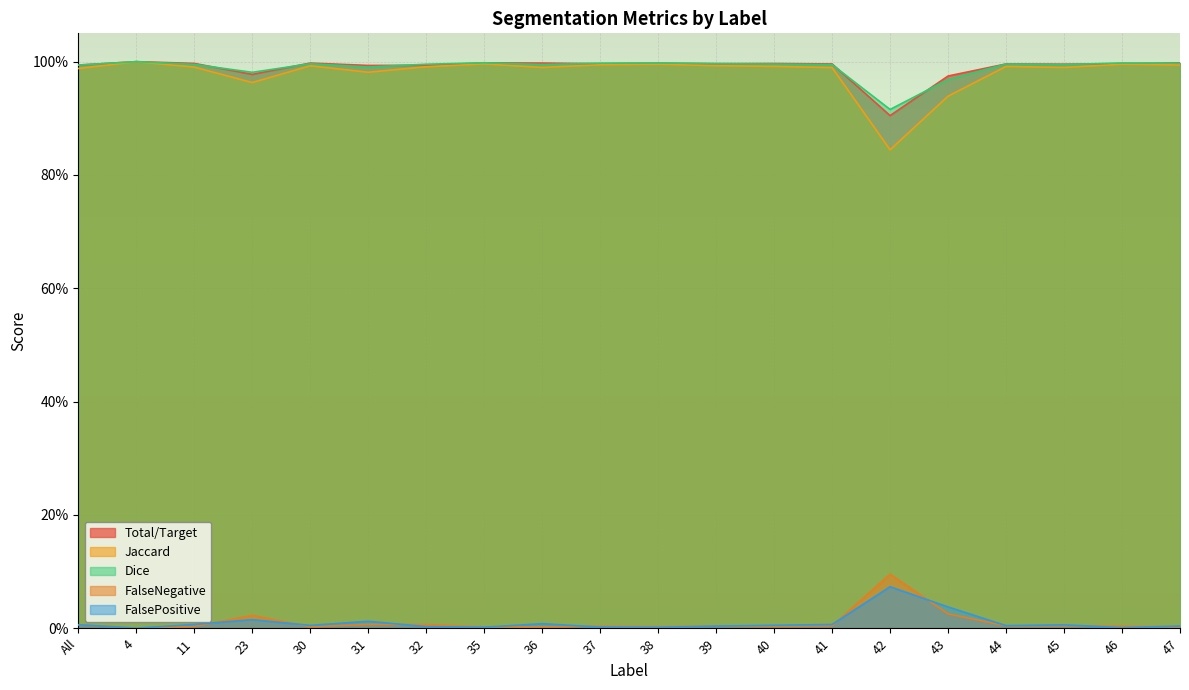

Reading right to left, list all the values displayed in this chart.

Total/Target: 47=1.0	46=1.0	45=1.0	44=1.0	43=1.0	42=0.9	41=1.0	40=1.0	39=1.0	38=1.0	37=1.0	36=1.0	35=1.0	32=1.0	31=1.0	30=1.0	23=1.0	11=1.0	4=1.0	All=1.0
Jaccard: 47=1.0	46=1.0	45=1.0	44=1.0	43=0.9	42=0.8	41=1.0	40=1.0	39=1.0	38=1.0	37=1.0	36=1.0	35=1.0	32=1.0	31=1.0	30=1.0	23=1.0	11=1.0	4=1.0	All=1.0
Dice: 47=1.0	46=1.0	45=1.0	44=1.0	43=1.0	42=0.9	41=1.0	40=1.0	39=1.0	38=1.0	37=1.0	36=1.0	35=1.0	32=1.0	31=1.0	30=1.0	23=1.0	11=1.0	4=1.0	All=1.0
FalseNegative: 47=0.0	46=0.0	45=0.0	44=0.0	43=0.0	42=0.1	41=0.0	40=0.0	39=0.0	38=0.0	37=0.0	36=0.0	35=0.0	32=0.0	31=0.0	30=0.0	23=0.0	11=0.0	4=0.0	All=0.0
FalsePositive: 47=0.0	46=0.0	45=0.0	44=0.0	43=0.0	42=0.1	41=0.0	40=0.0	39=0.0	38=0.0	37=0.0	36=0.0	35=0.0	32=0.0	31=0.0	30=0.0	23=0.0	11=0.0	4=0.0	All=0.0